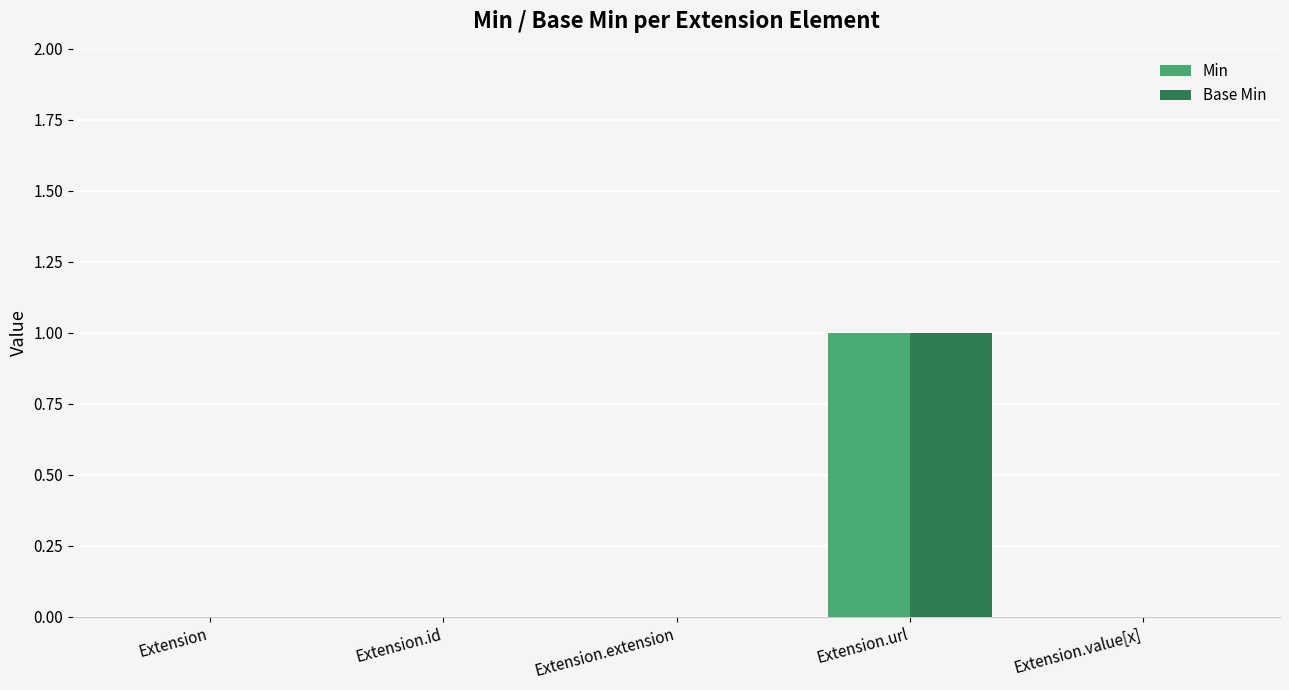

Count the number of data series in this chart.

2